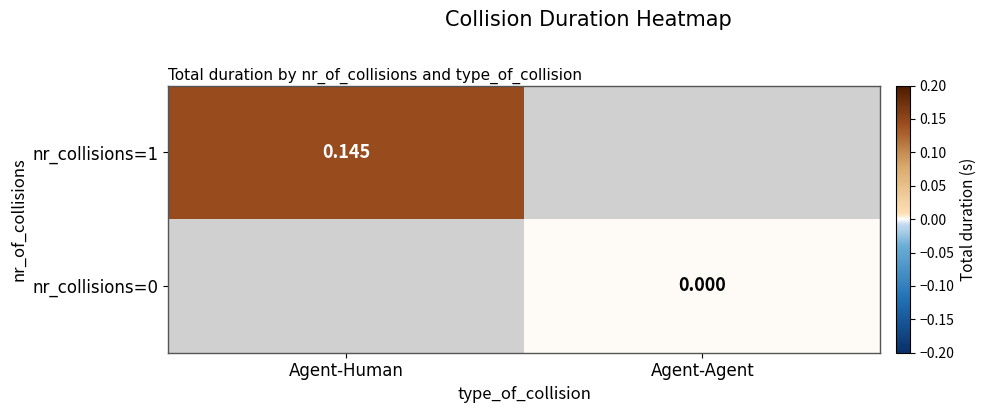

How many data points does each series have?

2